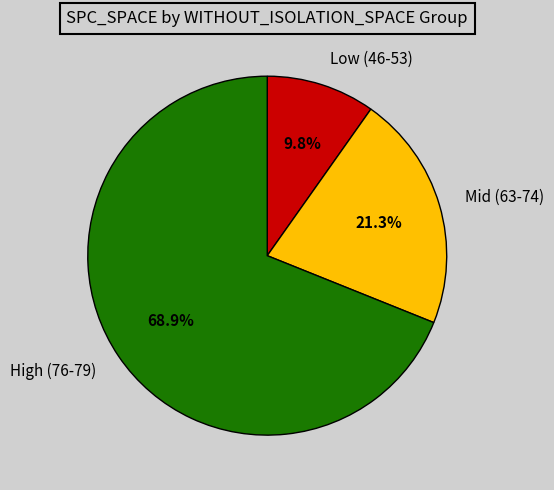

Count the number of slices in the pie.

3